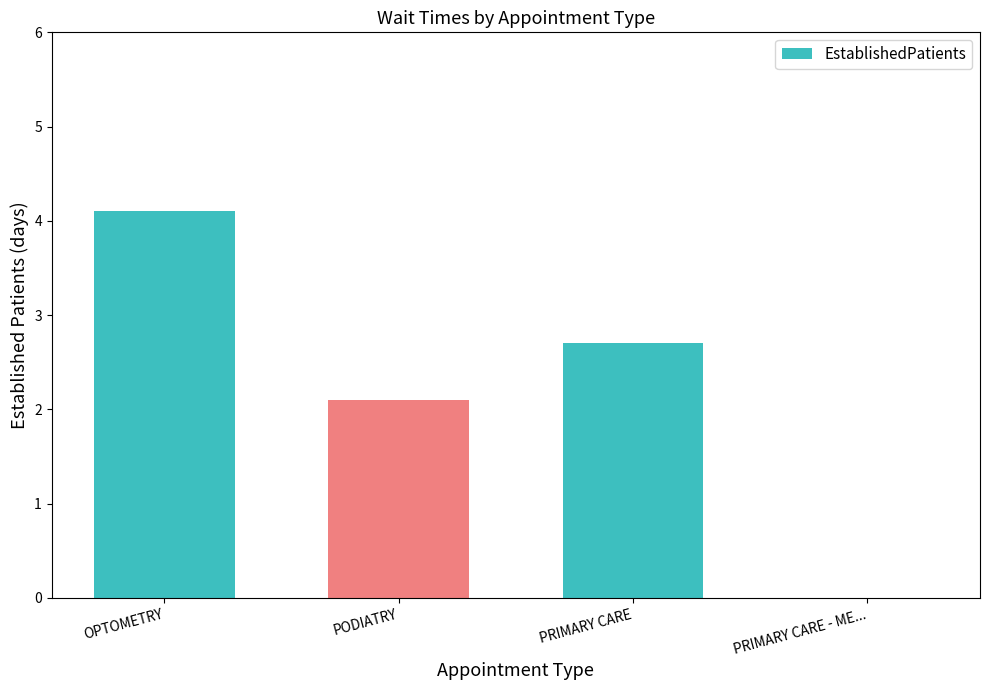

Does the chart contain stacked bars?

No